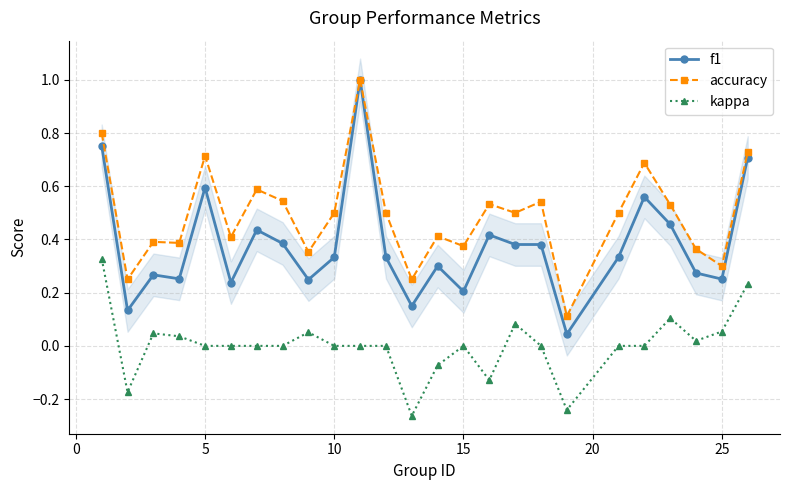

Rank the series by their maximum value, from highest to lowest.

f1, accuracy, kappa